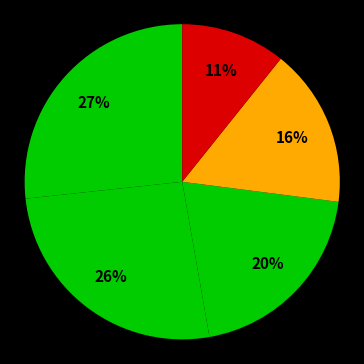

Count the number of slices in the pie.

5